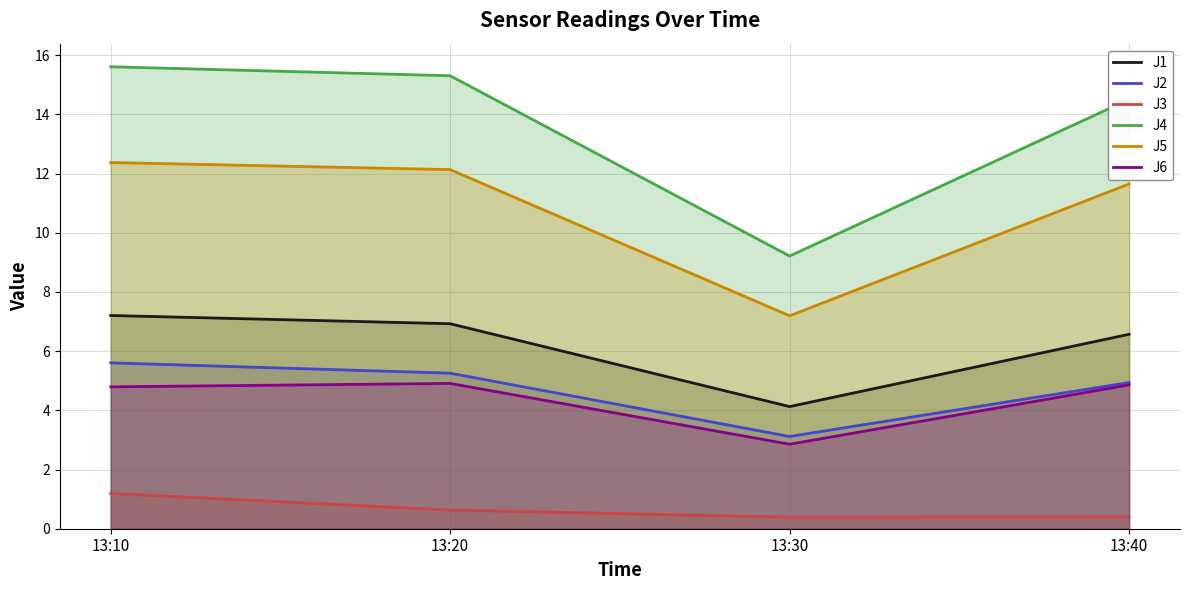

What is the difference between the second highest and second lowest values in the J2 series?

0.3